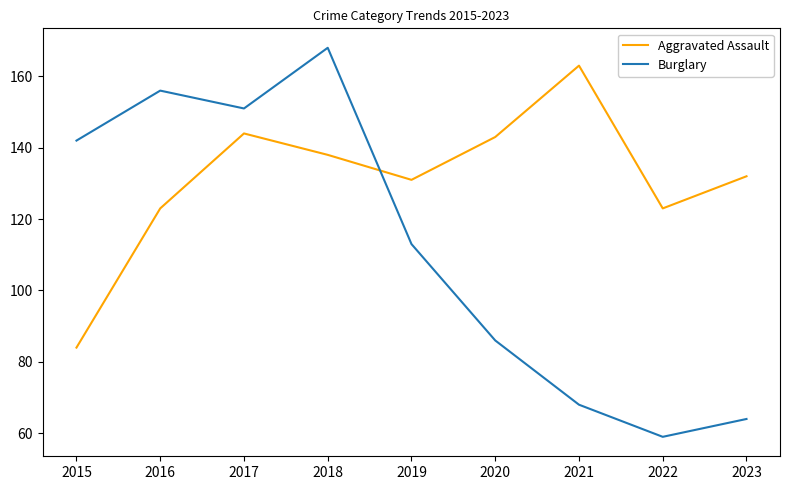

What is the total value across all series at 2017?

295